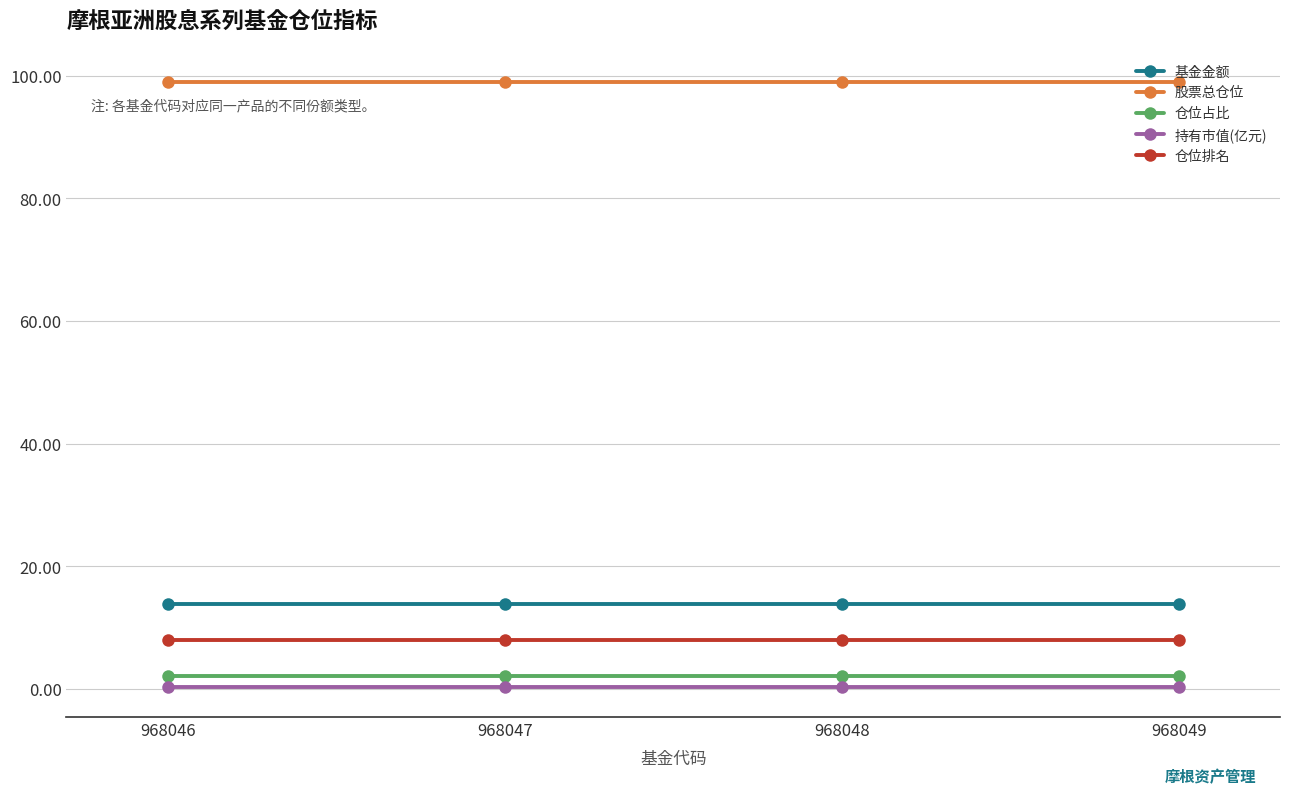

True or false: 持有市值(亿元) has more than 1 interior local peaks.

False